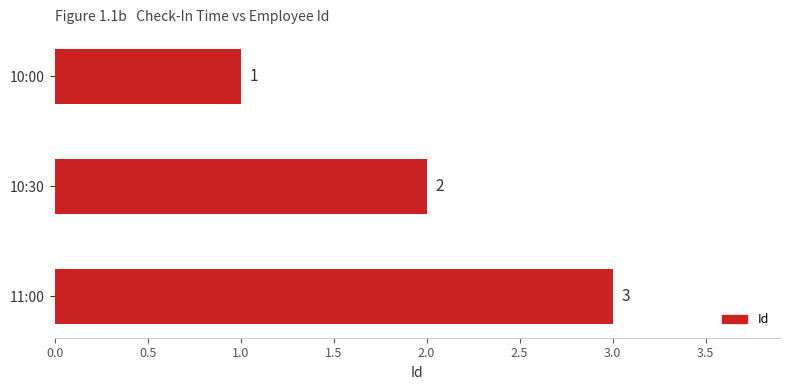

How many values are between 1 and 3?

3